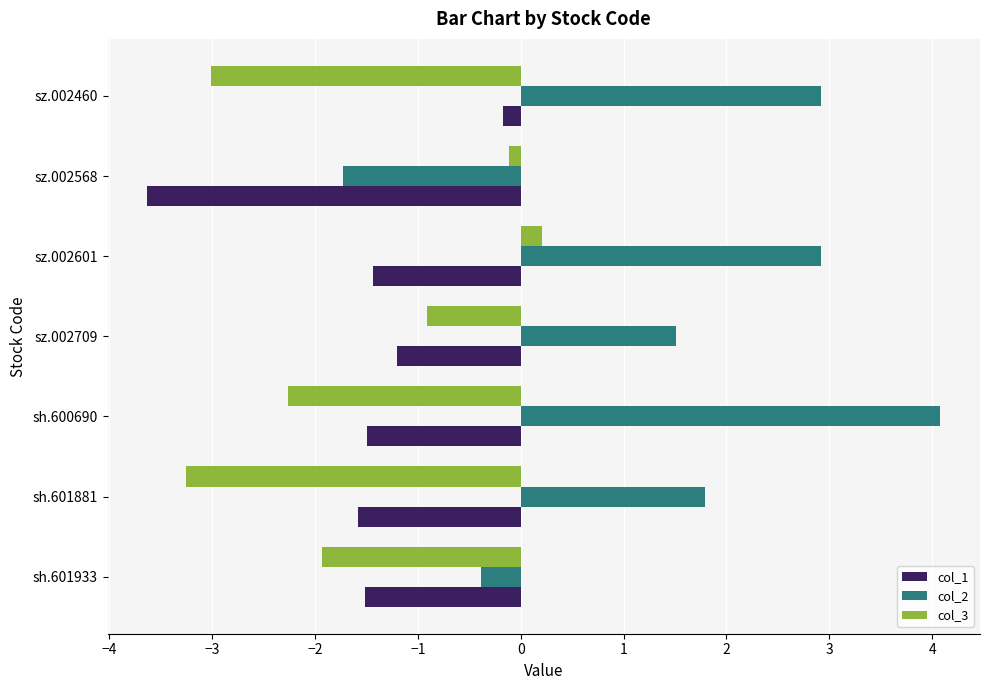

How many series are shown in this chart?

3